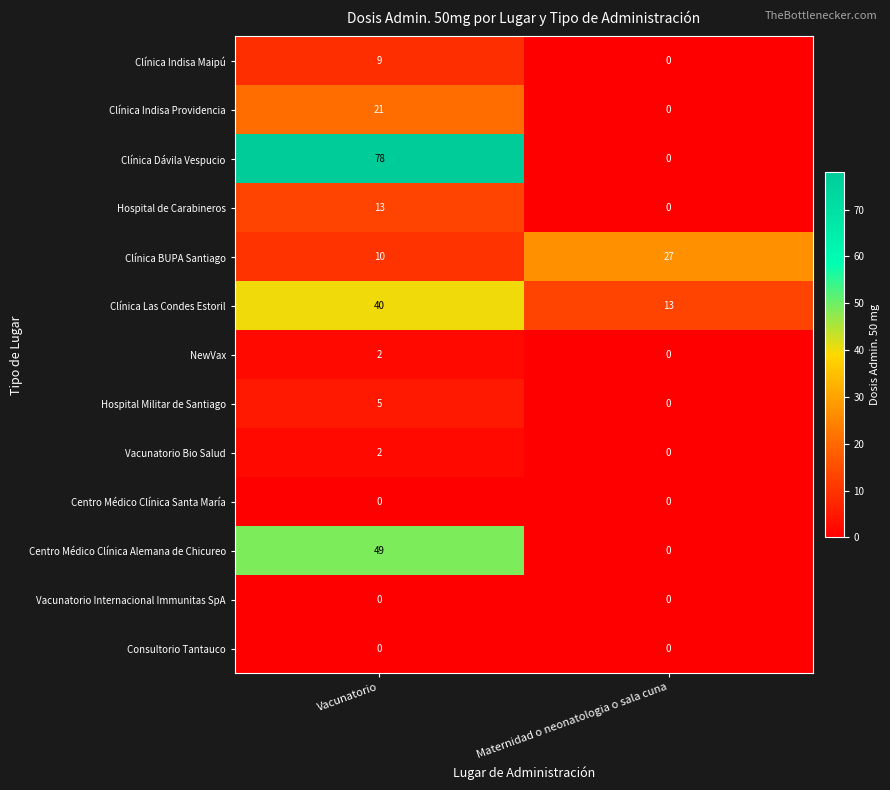

The NewVax series shows 0 at Maternidad o neonatologia o sala cuna. True or false?

True